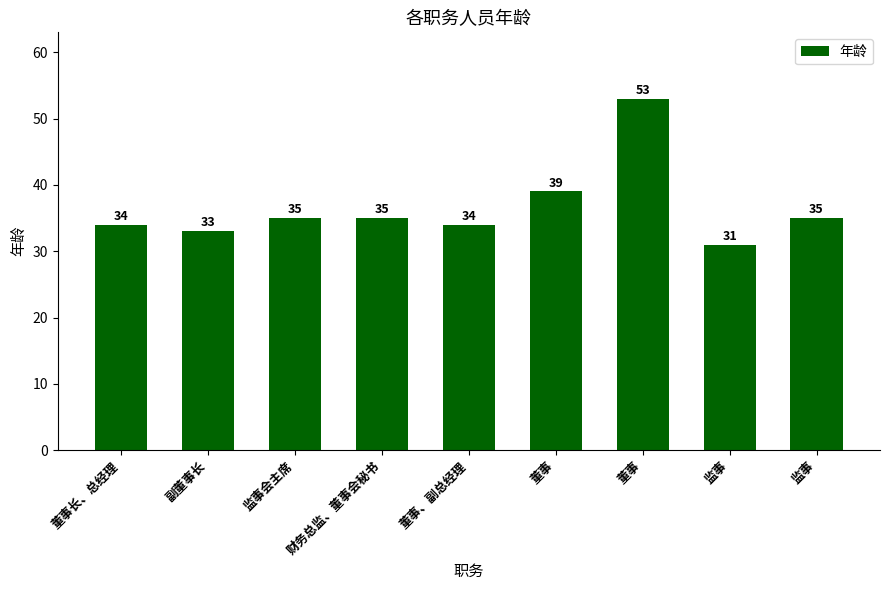

At which category does the chart reach its minimum across all series?

监事